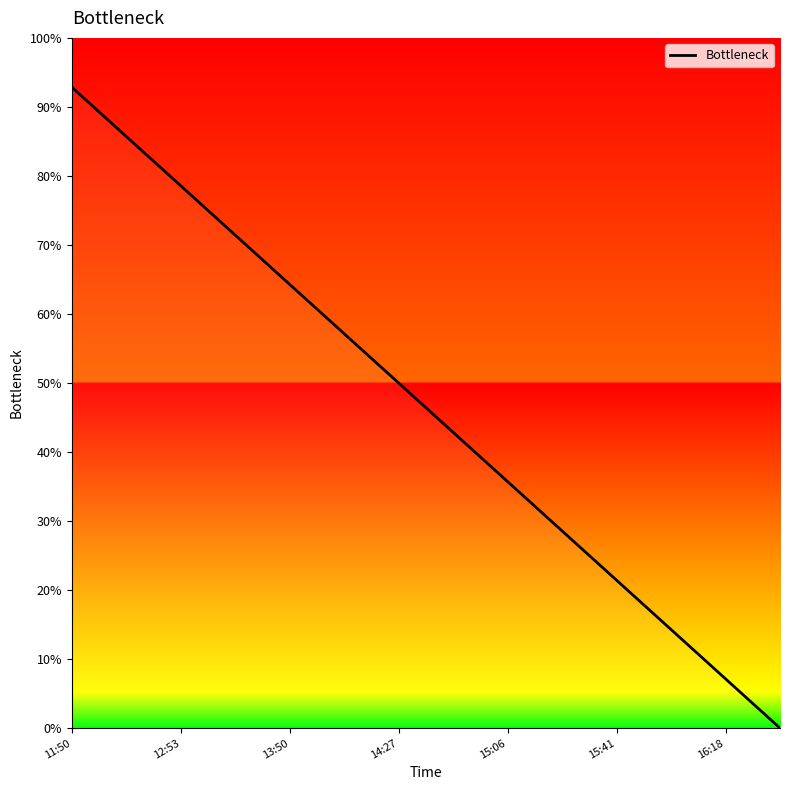

What is the value of the 1st point from the left?

92.9